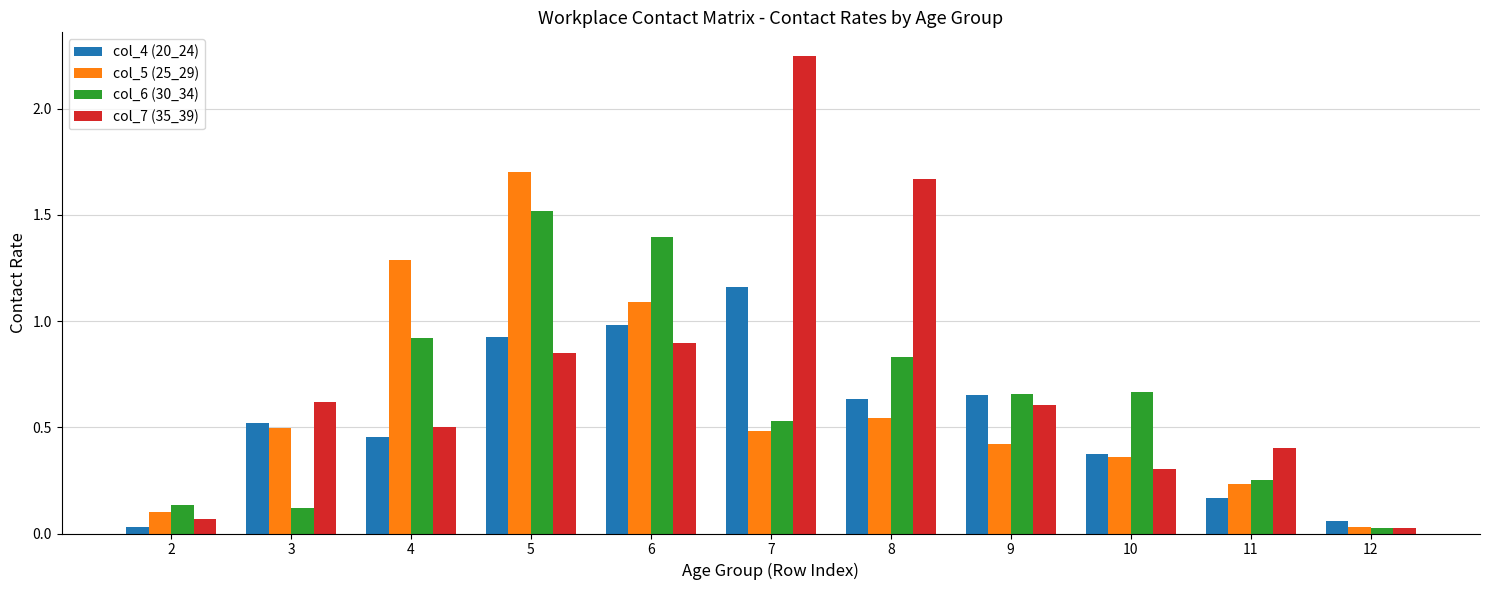

At which category is the sum across all series the highest?

5